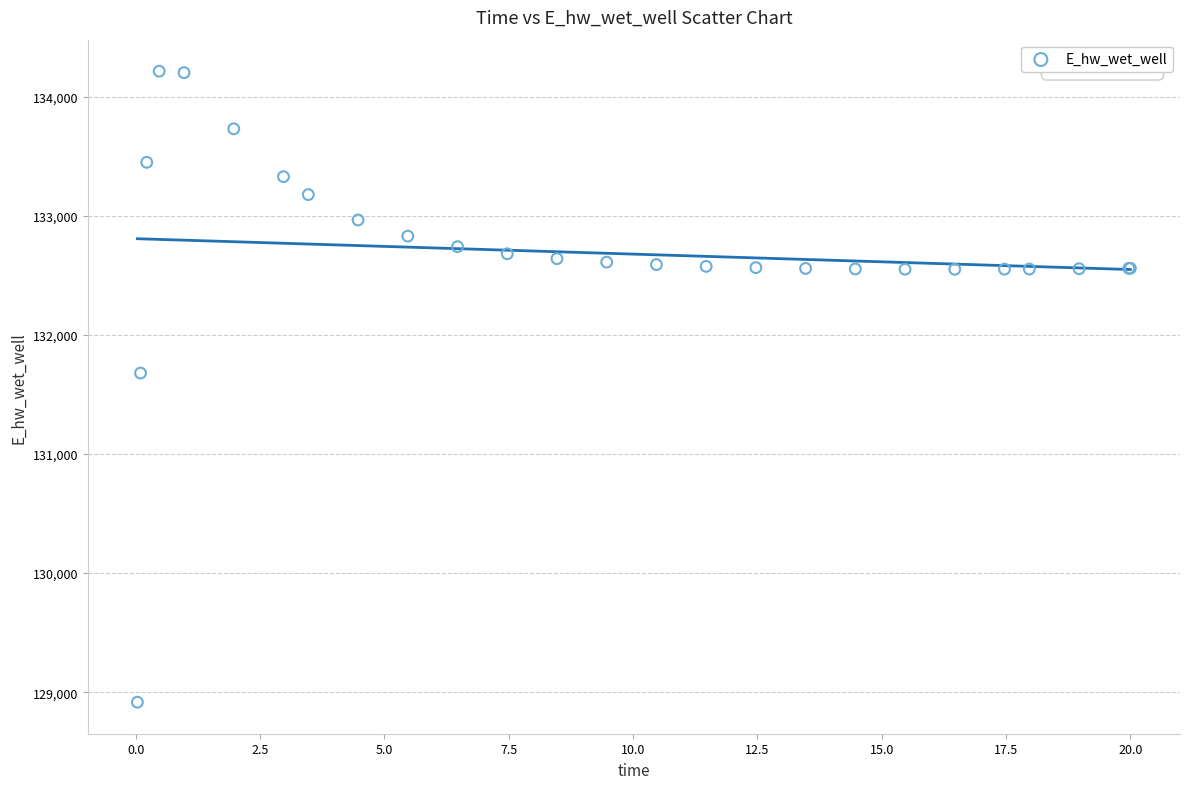

What Y value in the scatter plot is closest to 131564?

131678.9